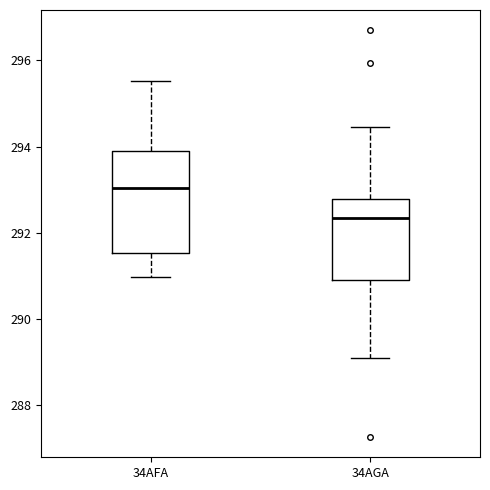

Where does the upper whisker of the box for 34AGA end on the y-axis? The values are not printed on the chart, so give them approximately, as read against the axis.

294.4